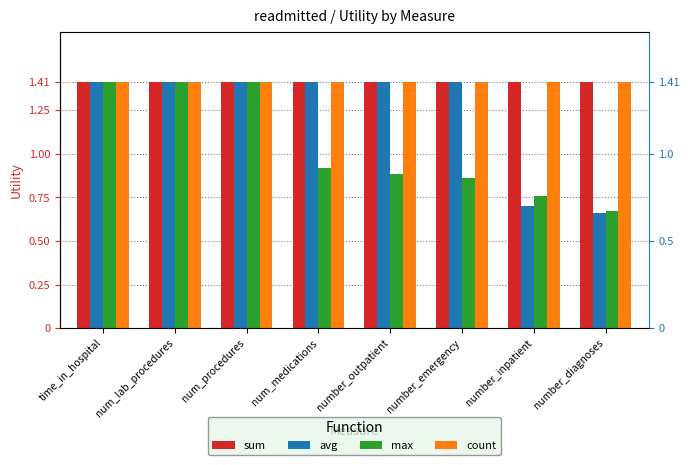

Reading left to right, transcribe all the data shown in this chart.

sum: time_in_hospital=1.4	num_lab_procedures=1.4	num_procedures=1.4	num_medications=1.4	number_outpatient=1.4	number_emergency=1.4	number_inpatient=1.4	number_diagnoses=1.4
avg: time_in_hospital=1.4	num_lab_procedures=1.4	num_procedures=1.4	num_medications=1.4	number_outpatient=1.4	number_emergency=1.4	number_inpatient=0.7	number_diagnoses=0.7
max: time_in_hospital=1.4	num_lab_procedures=1.4	num_procedures=1.4	num_medications=0.9	number_outpatient=0.9	number_emergency=0.9	number_inpatient=0.8	number_diagnoses=0.7
count: time_in_hospital=1.4	num_lab_procedures=1.4	num_procedures=1.4	num_medications=1.4	number_outpatient=1.4	number_emergency=1.4	number_inpatient=1.4	number_diagnoses=1.4